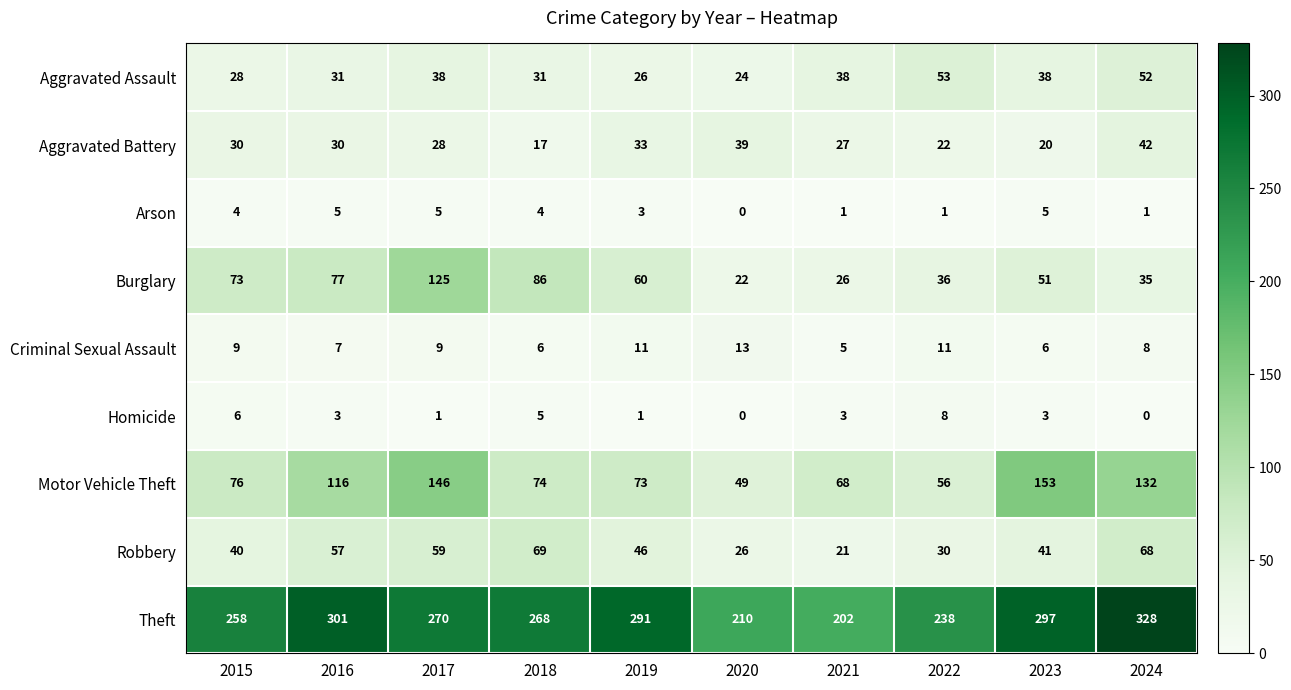

Which series changed the most between 2017 and 2020?

Burglary